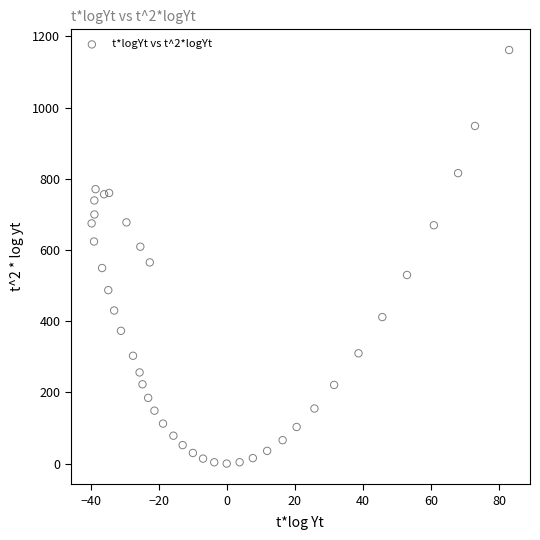

What Y value in the scatter plot is closest to 580?

565.1